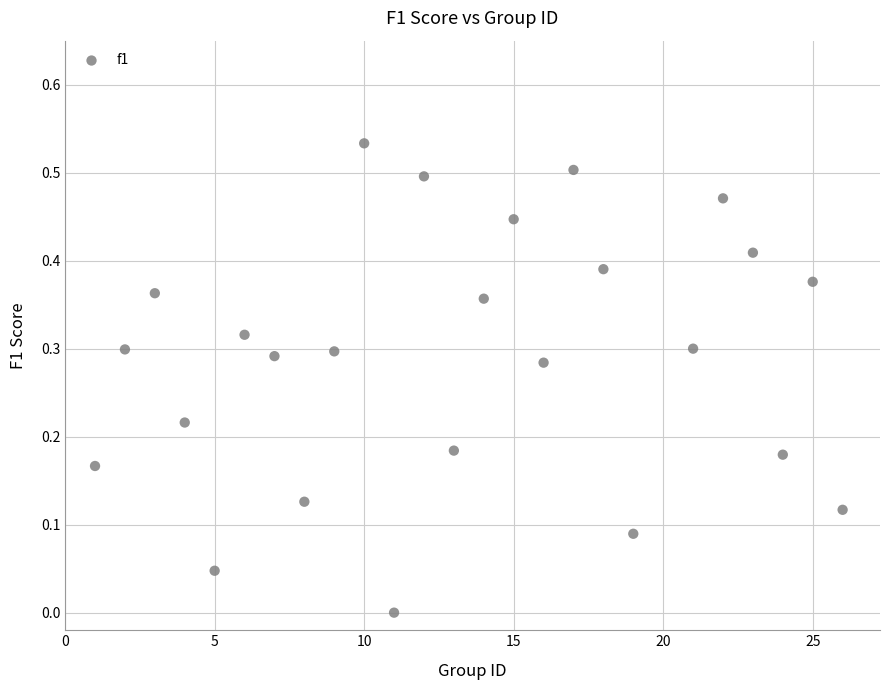

What is the range of X values (max minus min)?

25.0